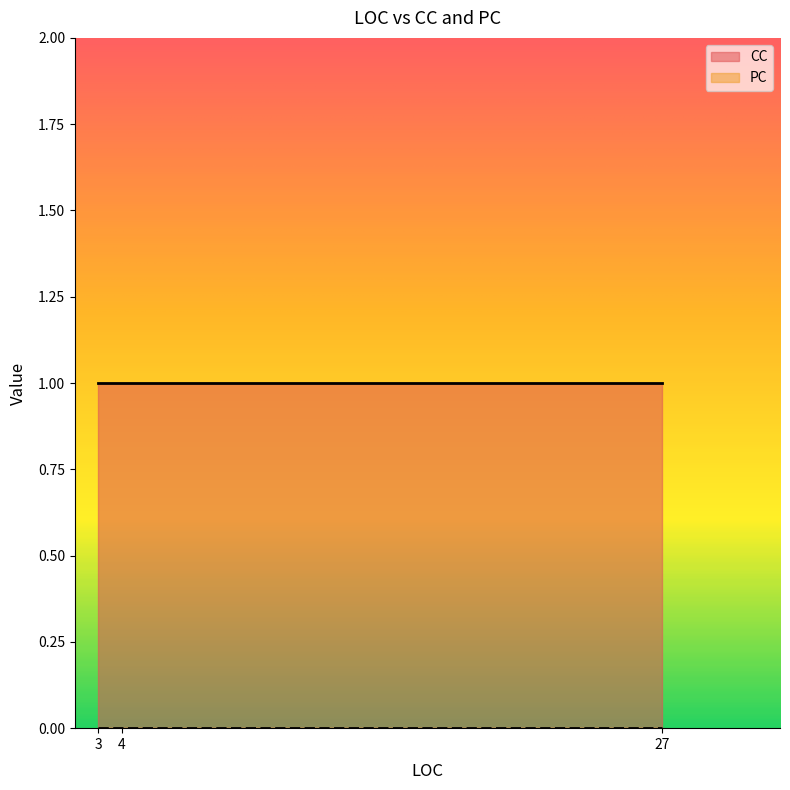

What is the greatest value displayed?

1